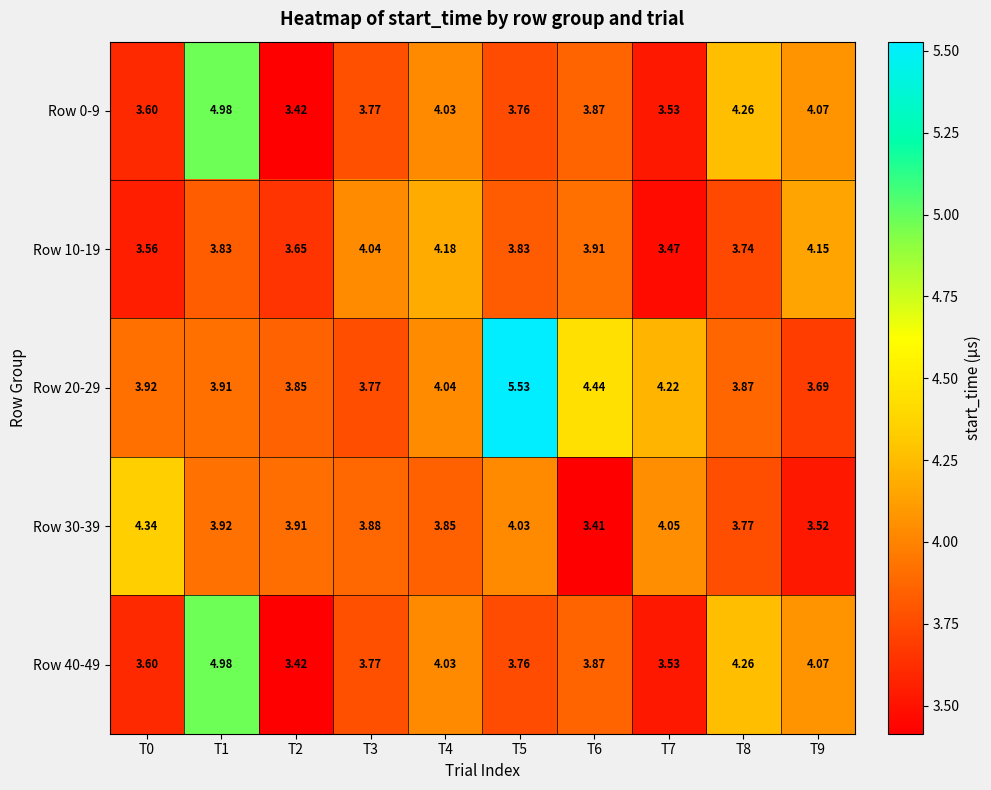

Is the value of Row 10-19 at T7 greater than the value of Row 0-9 at T8?

No